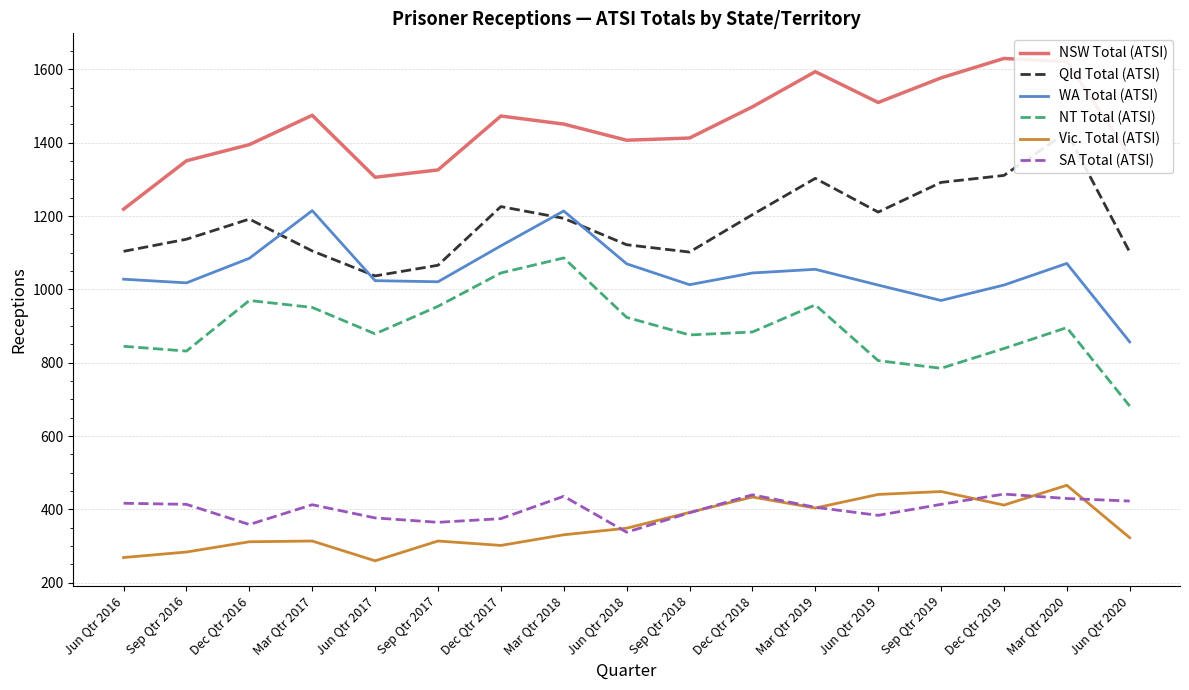

At which label does NT Total (ATSI) reach its minimum?

Jun Qtr 2020